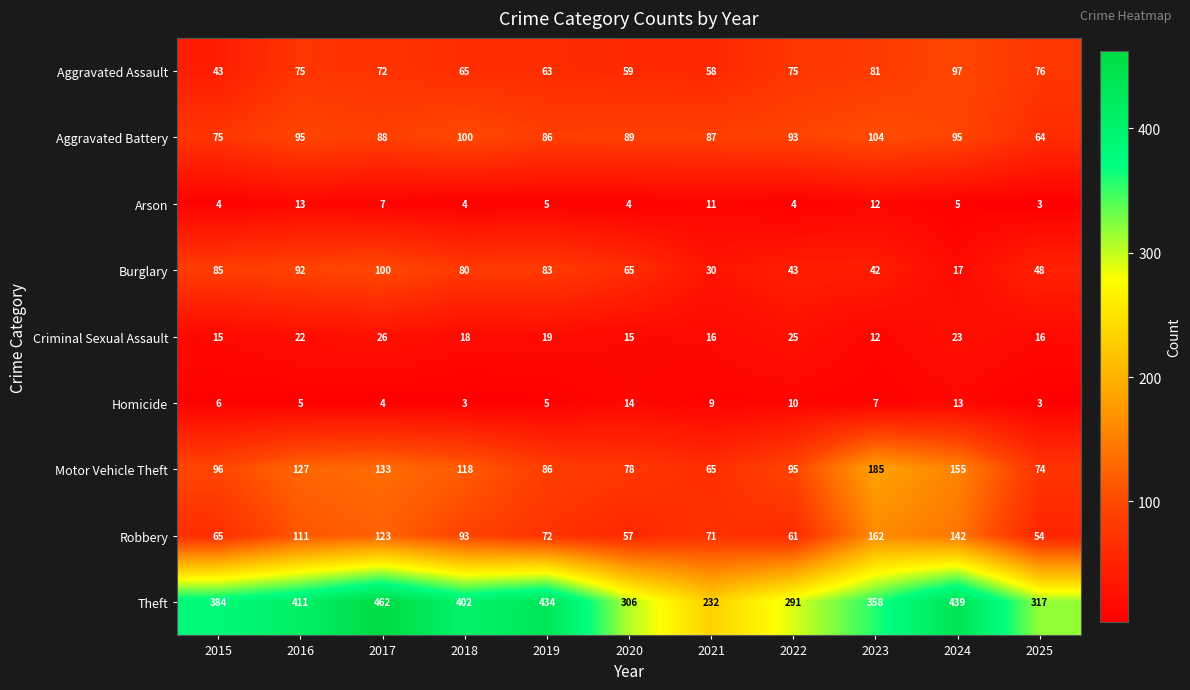

Rank the series by their maximum value, from lowest to highest.

Arson, Homicide, Criminal Sexual Assault, Aggravated Assault, Burglary, Aggravated Battery, Robbery, Motor Vehicle Theft, Theft